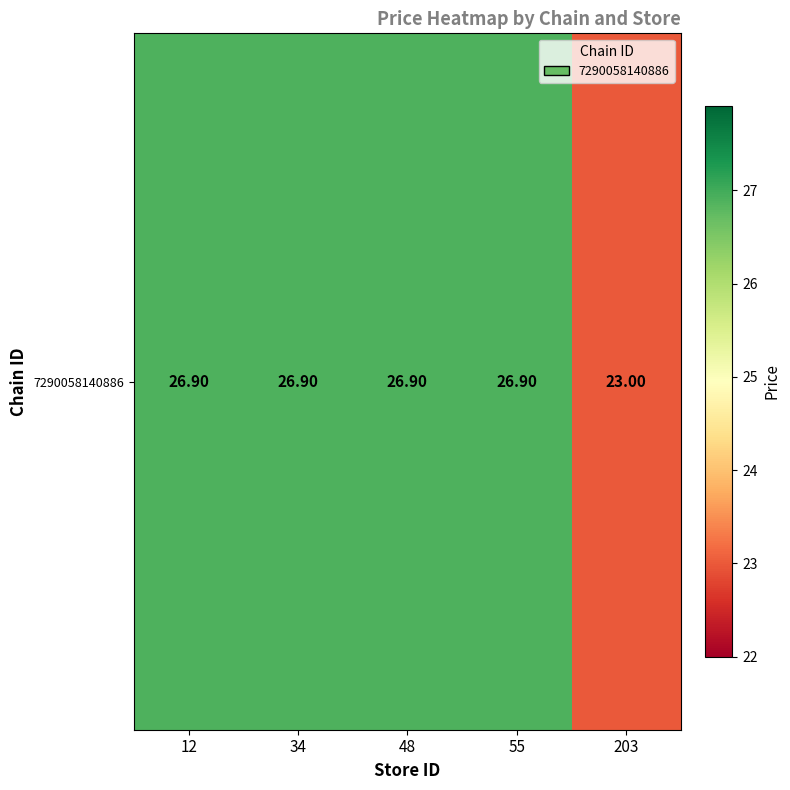

True or false: the data shows 23.0 at 203.

True